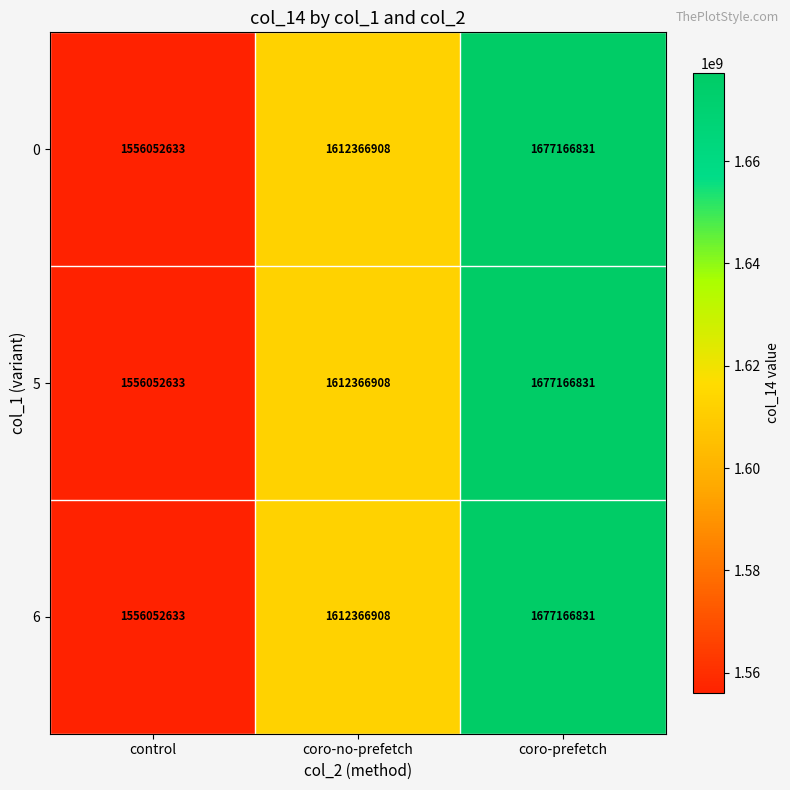

What is the approximate value of 0 at coro-no-prefetch?

1612366908